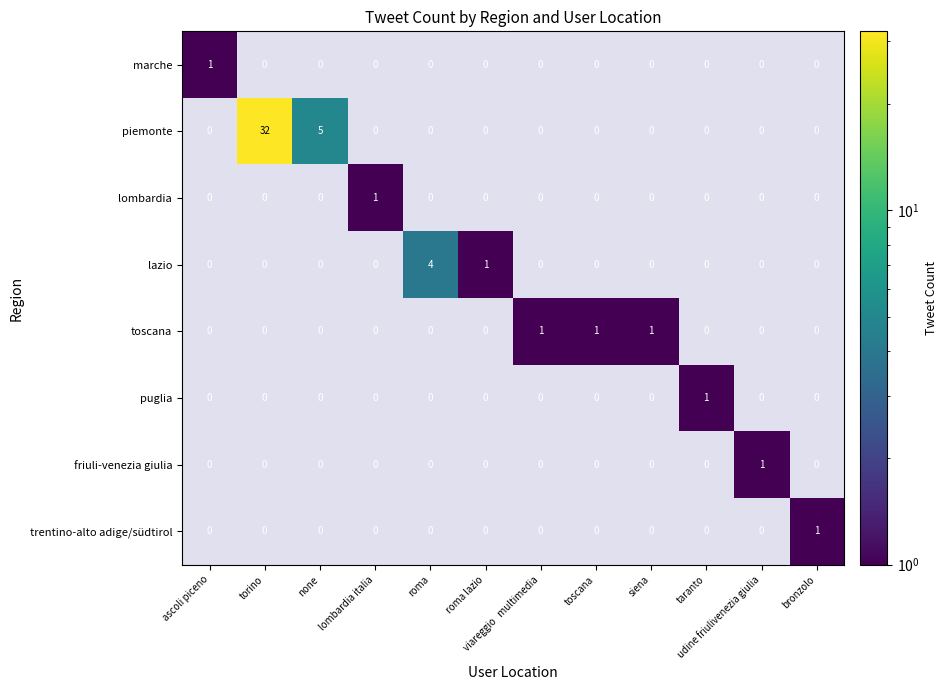

Which has a higher value, none or taranto?

none